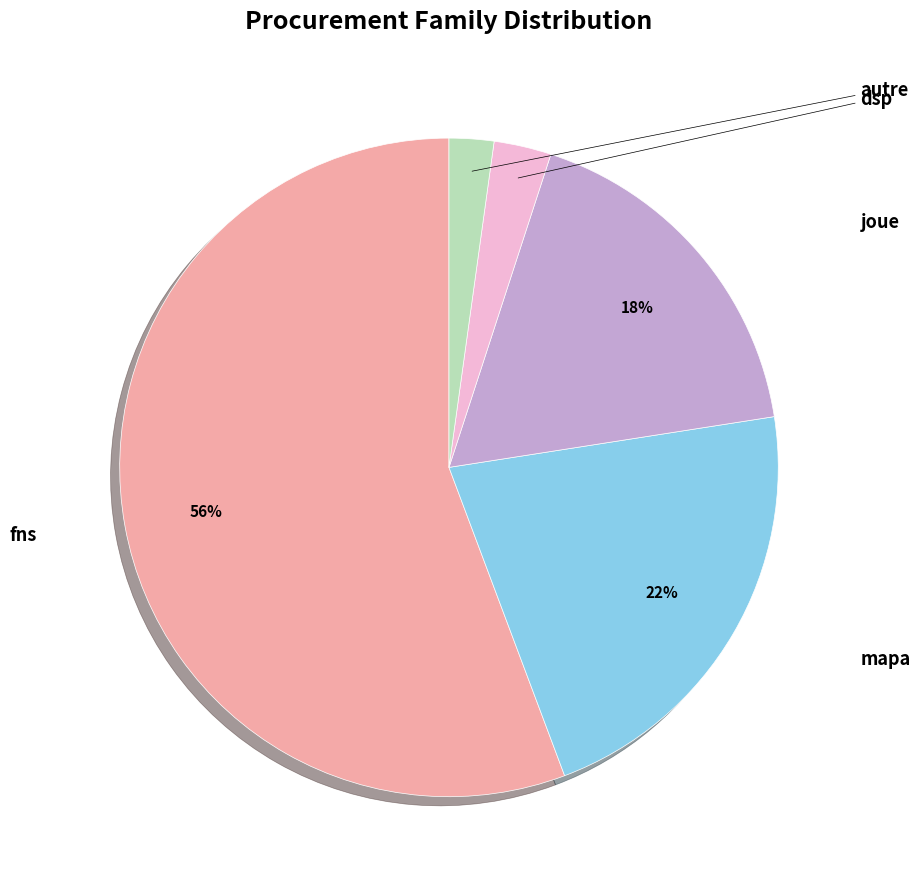

To the nearest percent, what percentage of the pie is dsp?

3%